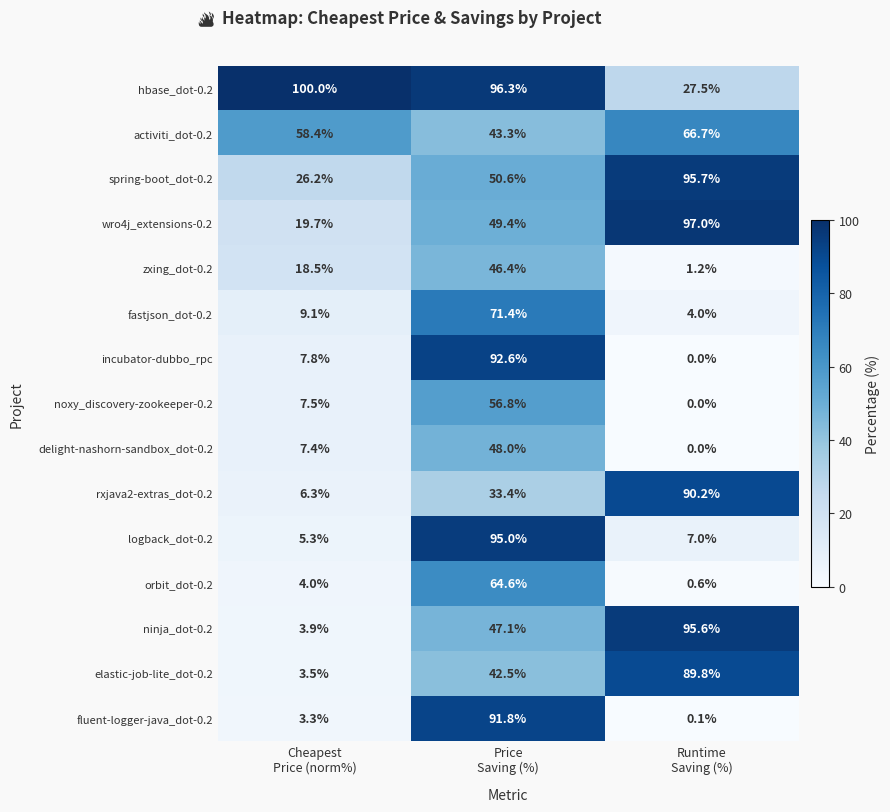

Which series has the widest spread of values?

incubator-dubbo_rpc